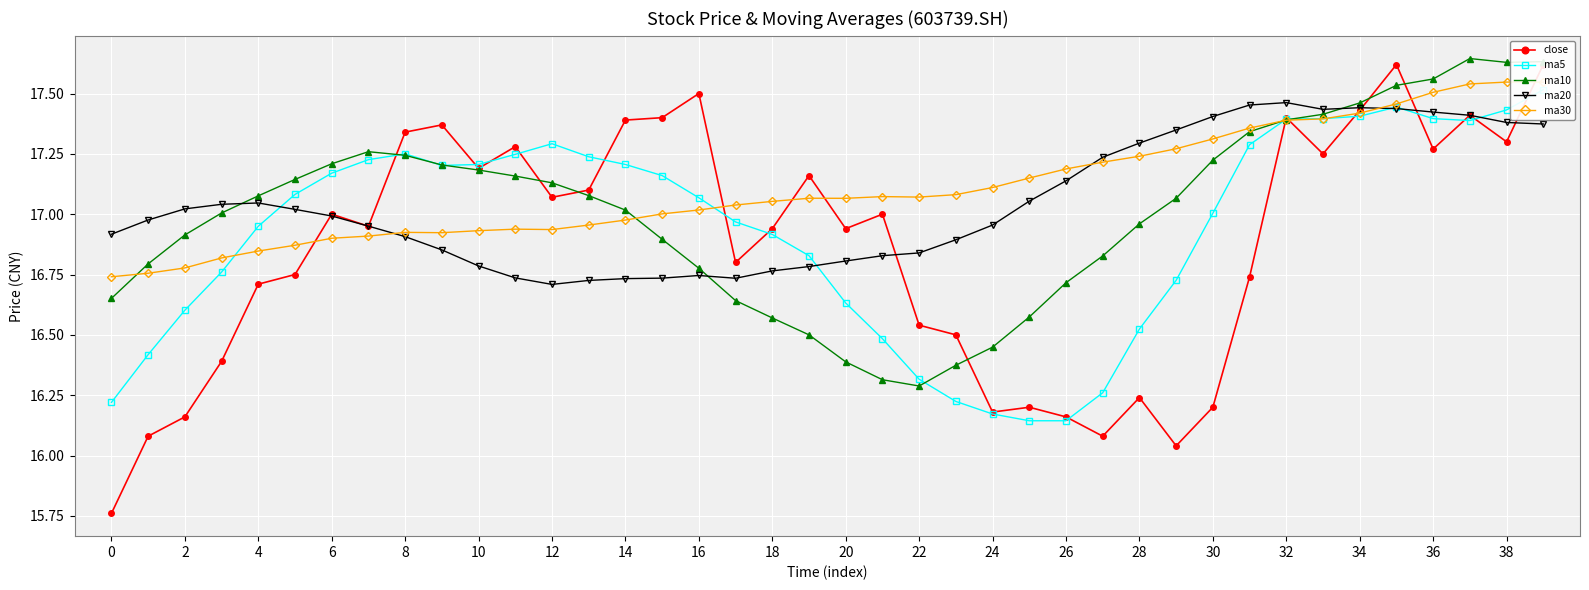

Is it true that ma20 equals 5.1 at 8?

False